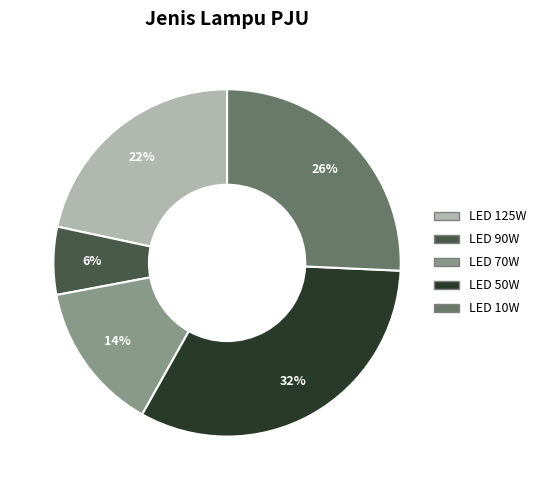

How many slices are in this pie chart?

5